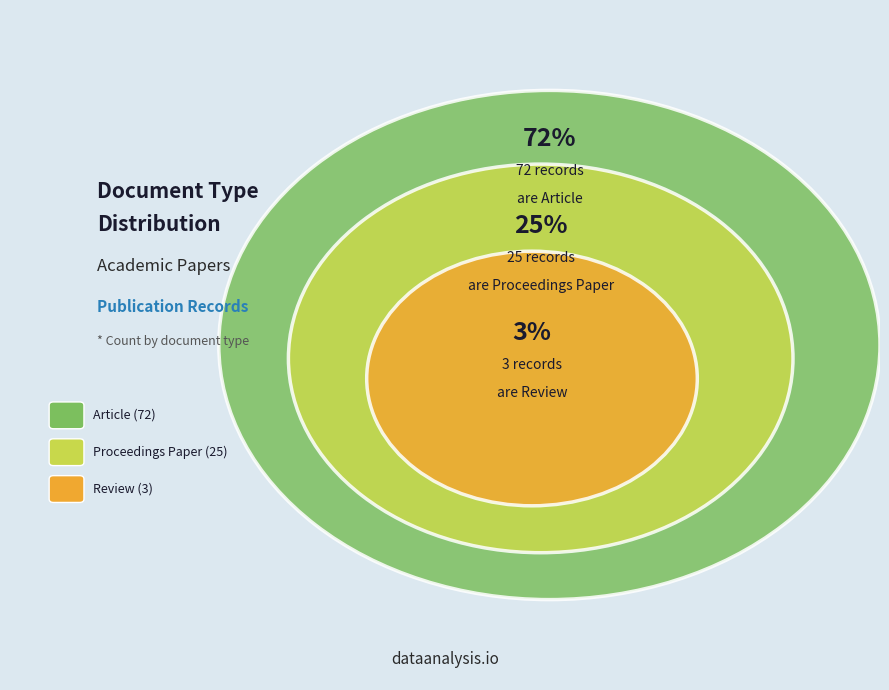

What portion of the pie excludes Article?

28.0%